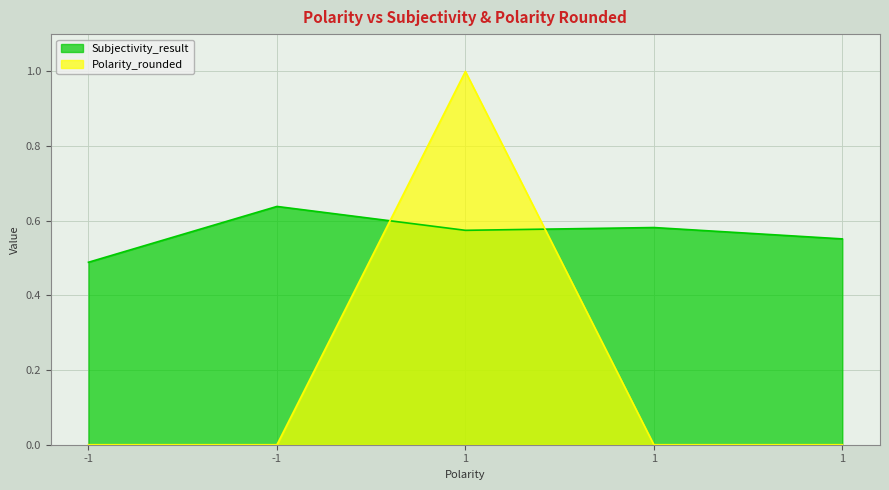

What is the maximum value for Subjectivity_result?

0.6